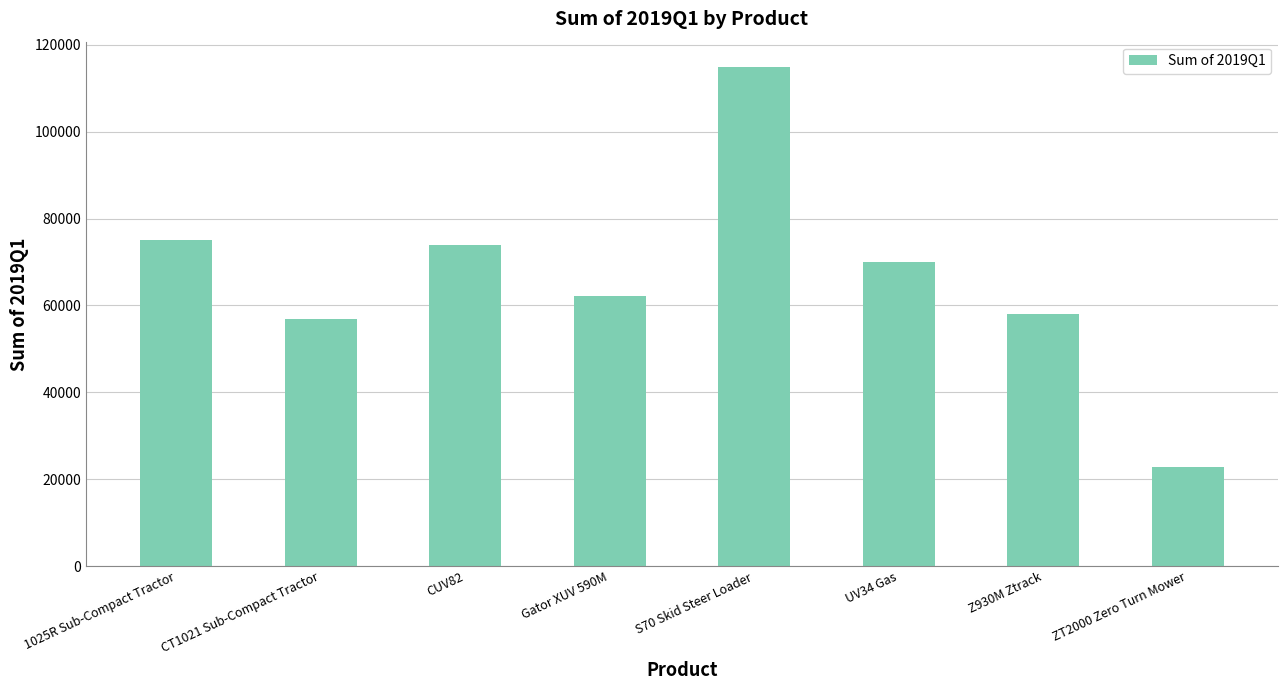

At which label is the value closest to 68905?

UV34 Gas